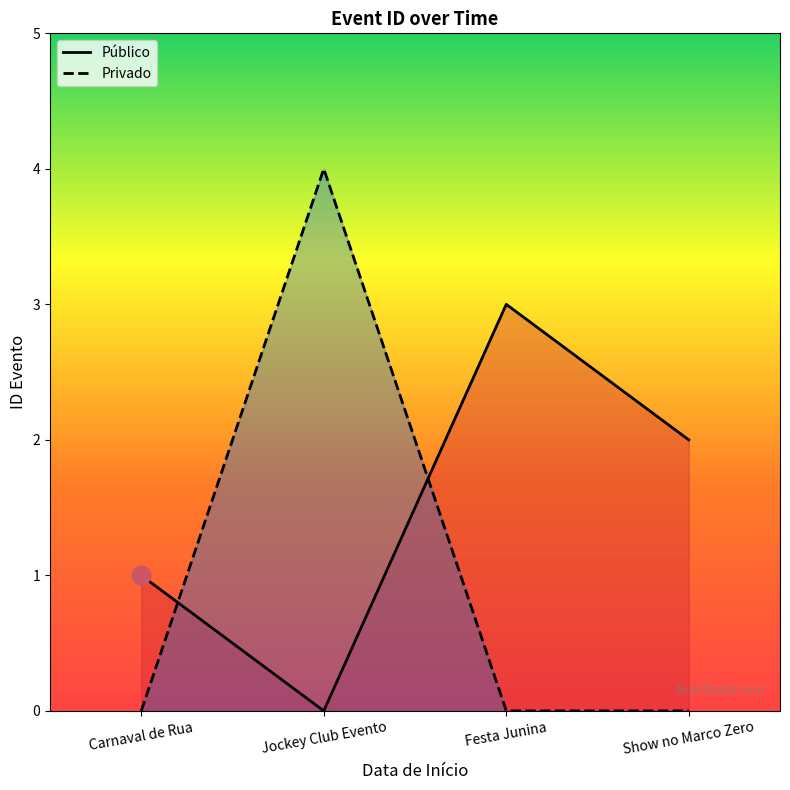

Which series contains the highest Y value?

Privado